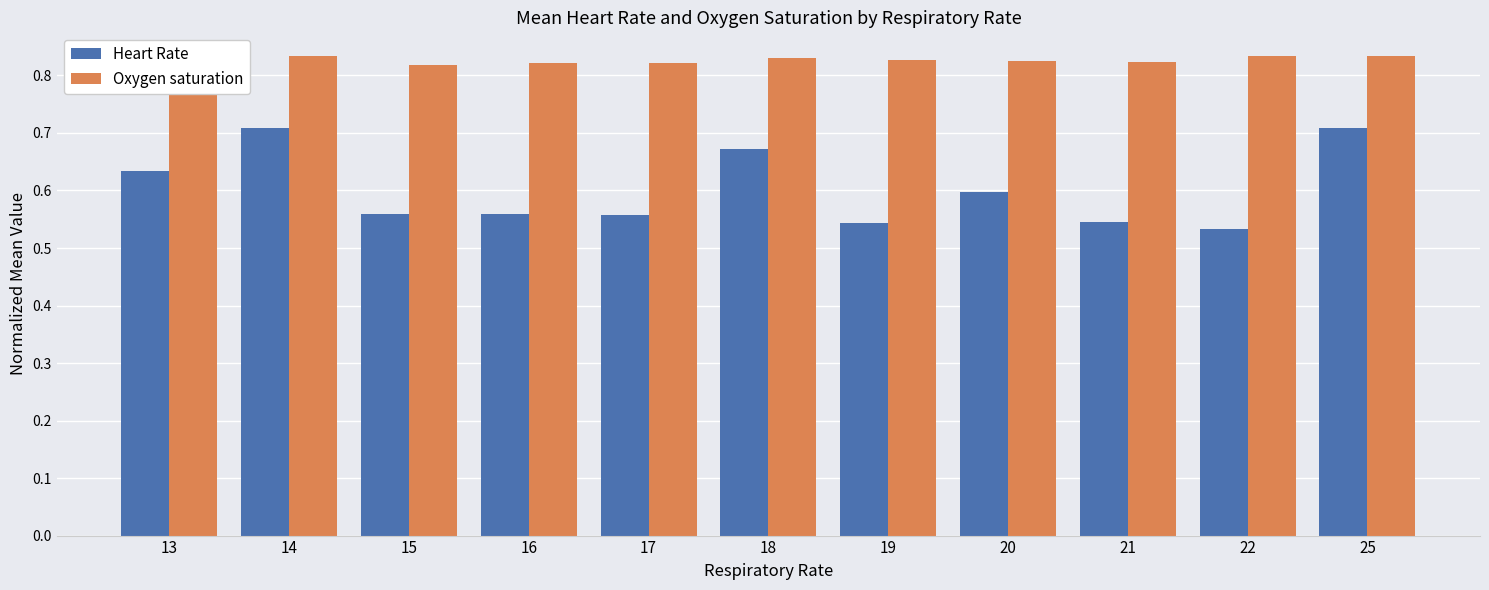

Which label corresponds to the smallest value in the chart?

22